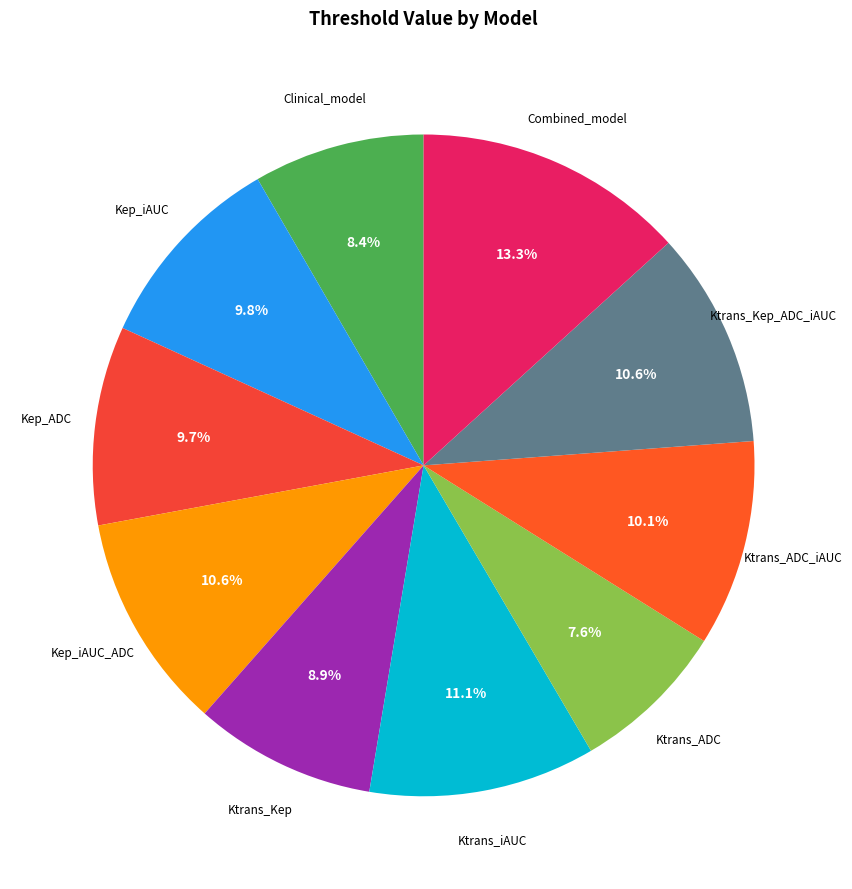

Between Clinical_model and Ktrans_ADC_iAUC, which is larger?

Ktrans_ADC_iAUC